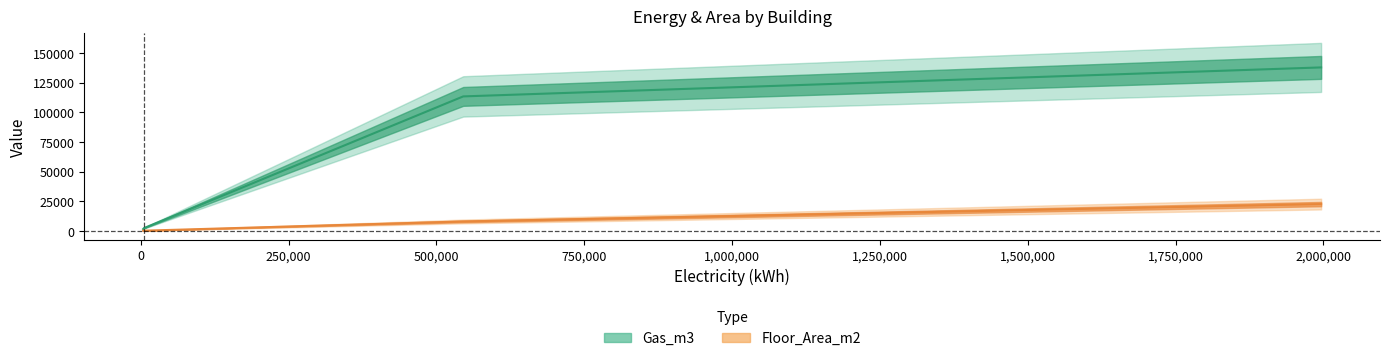

True or false: Floor_Area_m2 and Gas_m3 intersect in this chart.

False